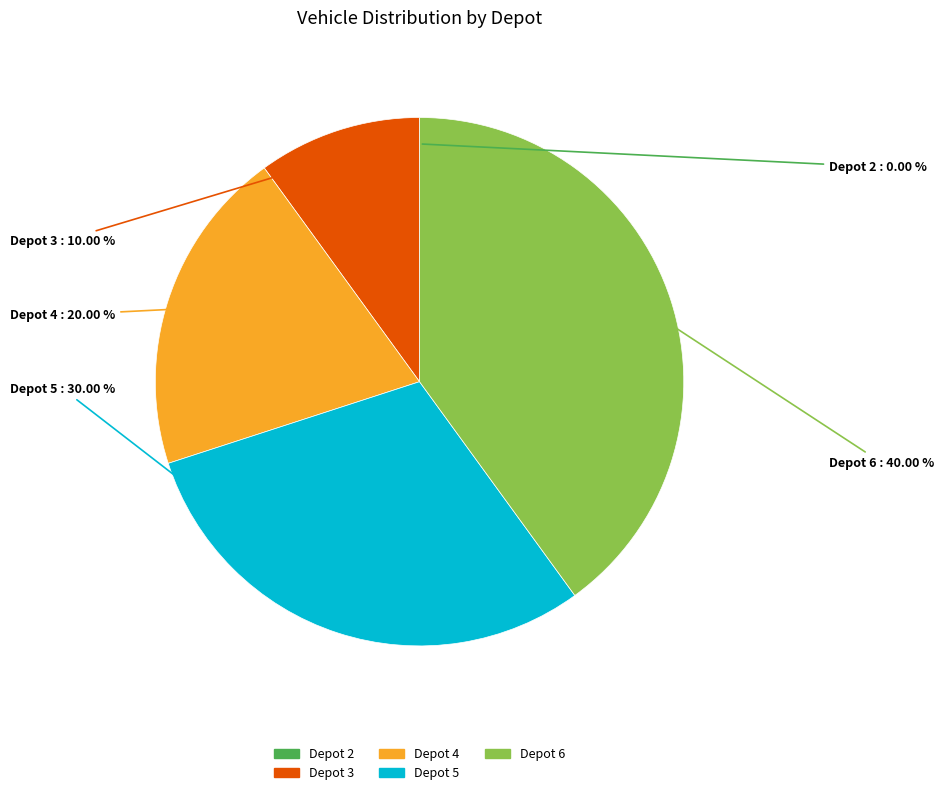

Does Depot 5 represent more than half of the total?

No